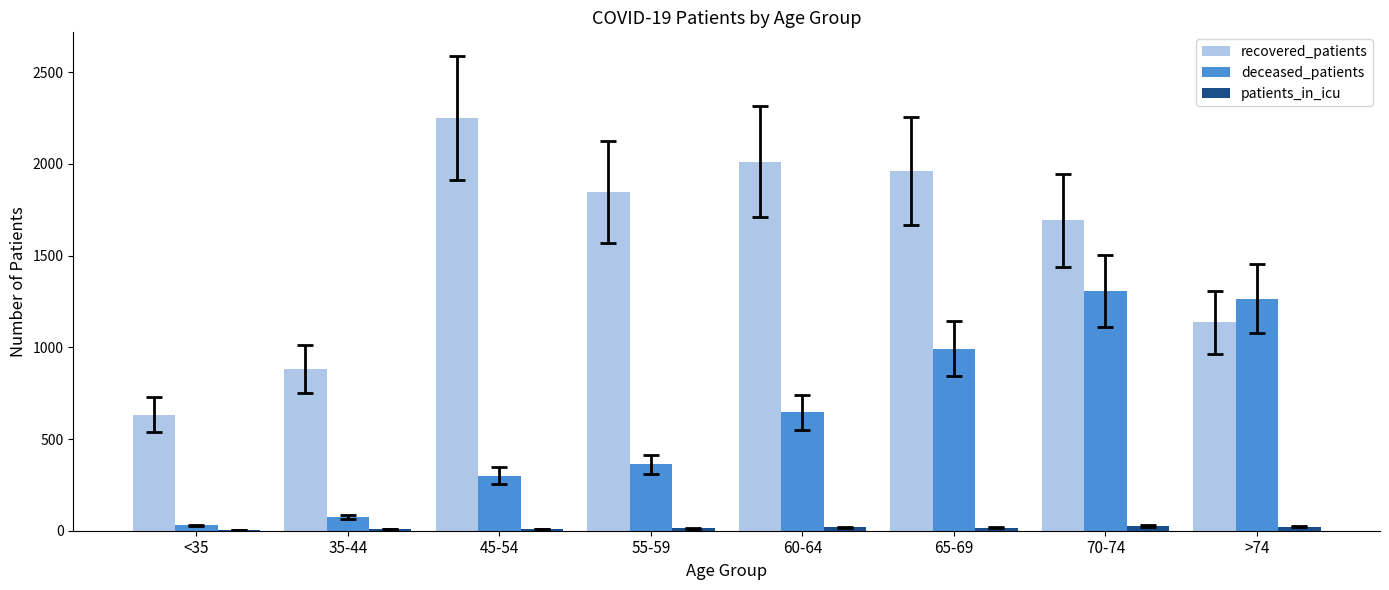

What is the maximum value for deceased_patients?

1306